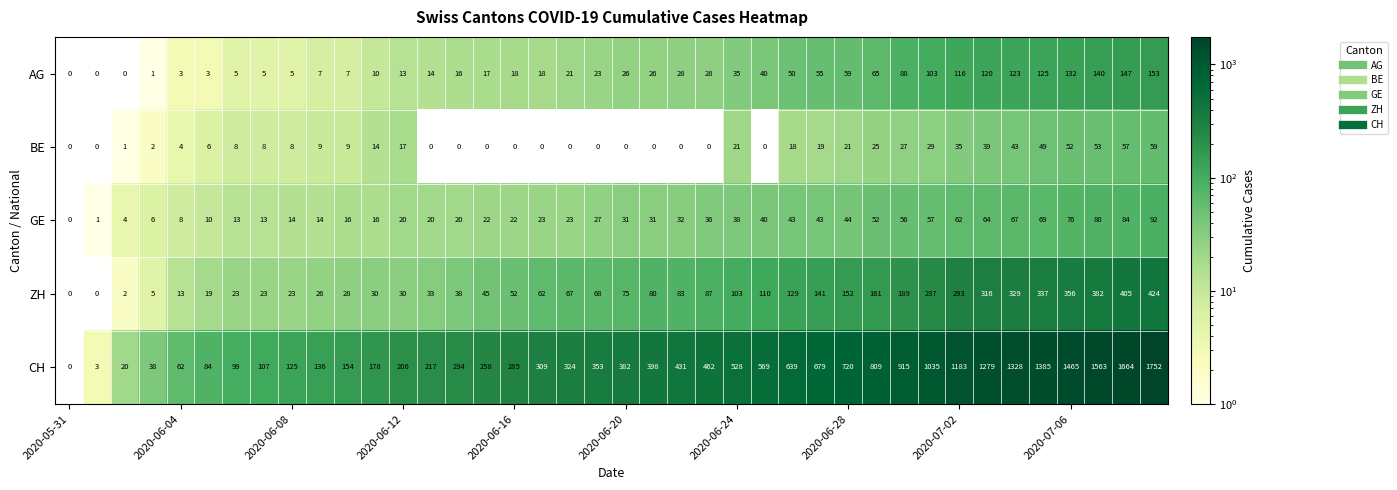

Which series has the widest spread of values?

CH